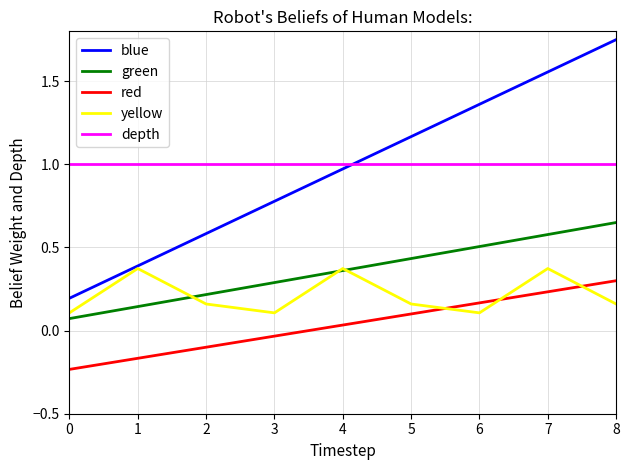

True or false: depth and yellow intersect in this chart.

False